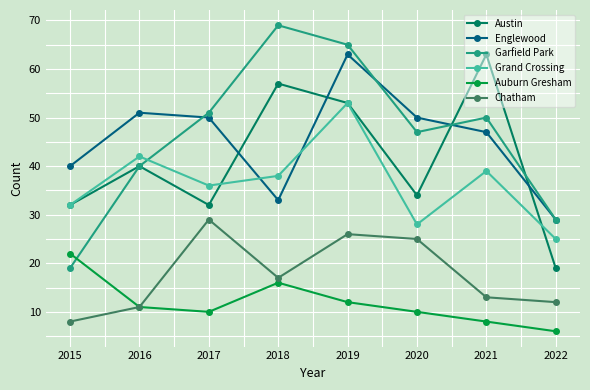

What is the smallest value displayed?

6